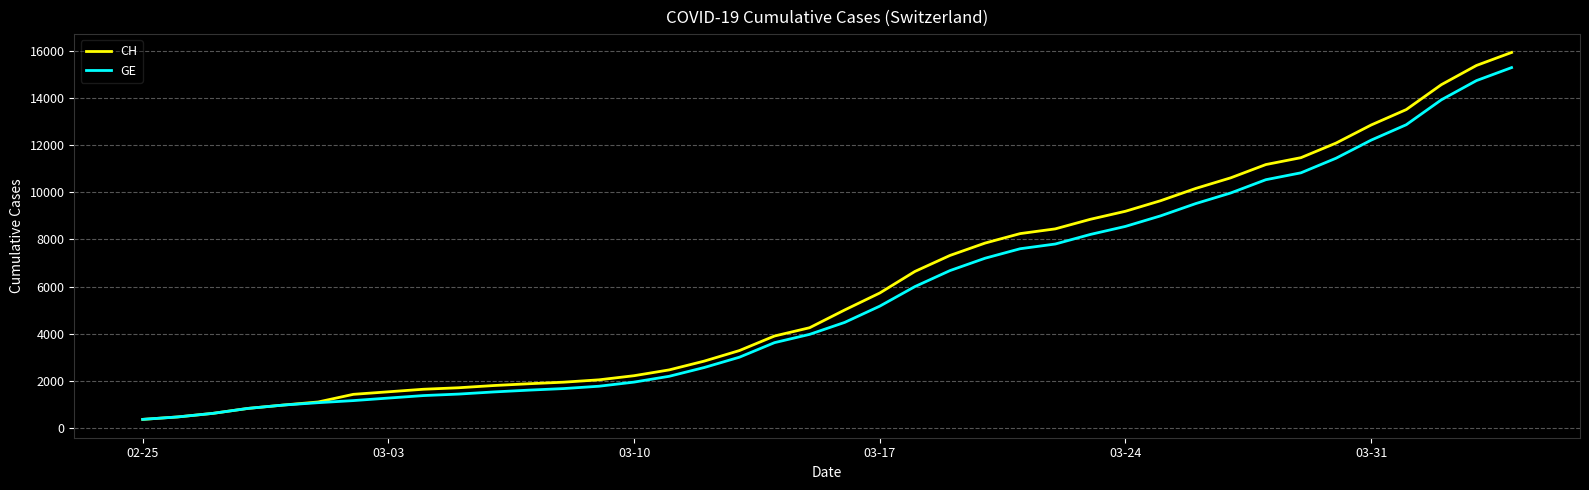

What is the minimum value shown in the chart?

375